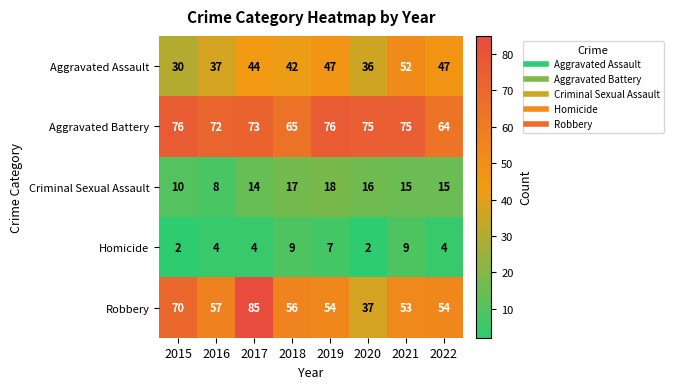

Which series has the largest range (max minus min)?

Robbery